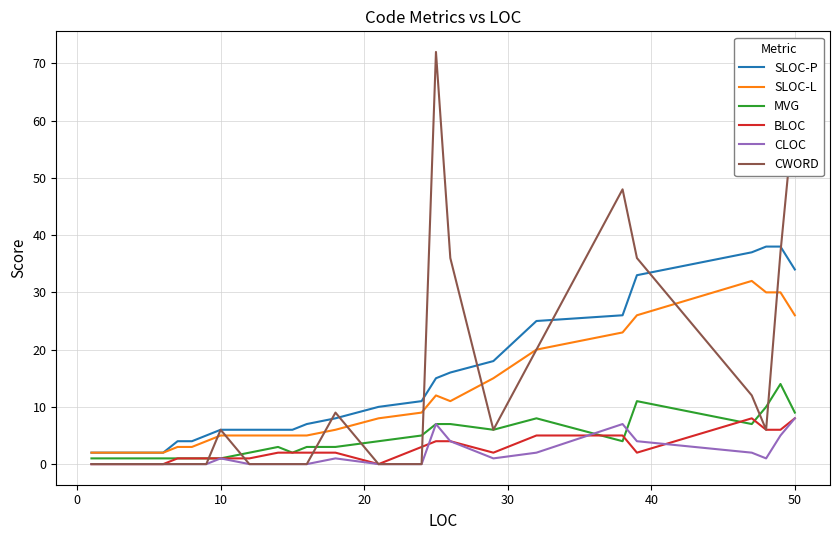

Which series has the widest spread of values?

CWORD